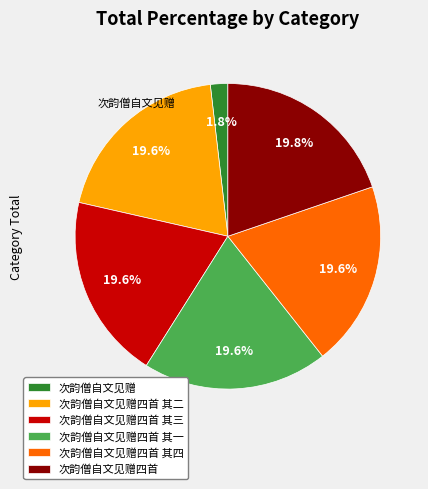

Which category has the smallest portion of the pie?

次韵僧自文见赠